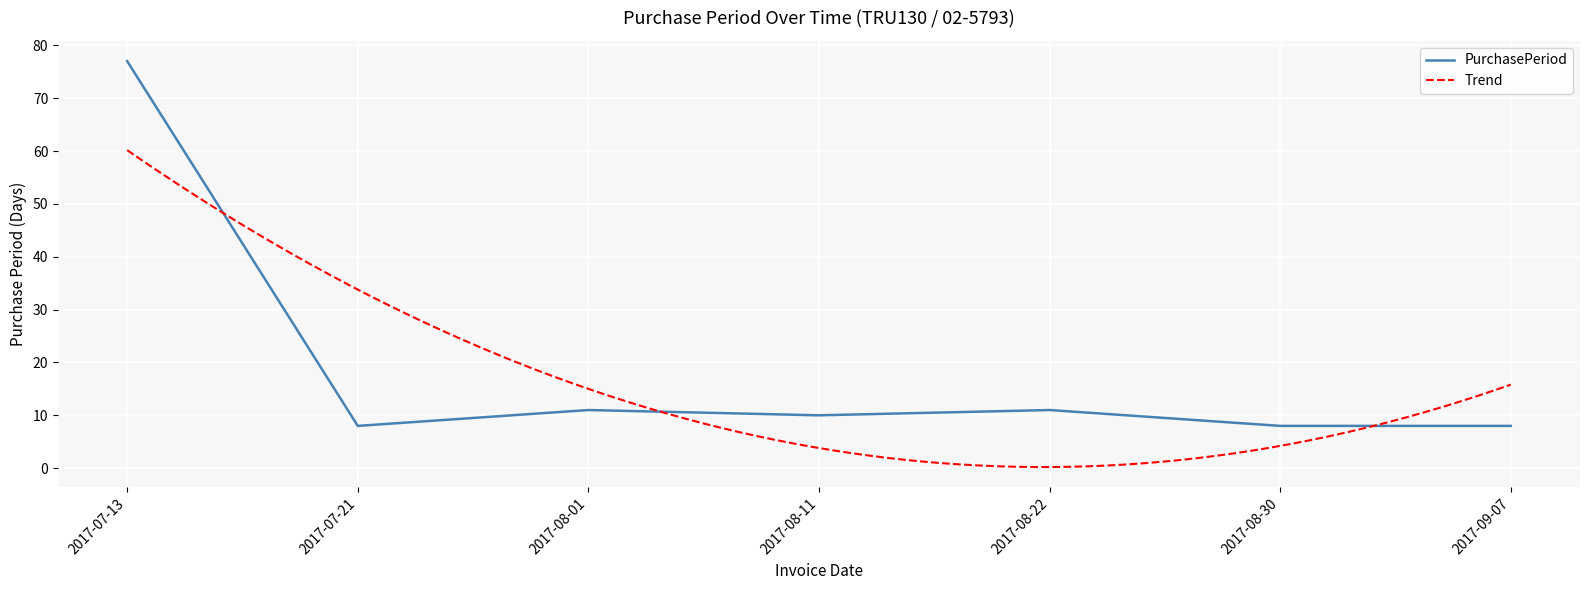

What is the ratio of the value at 2017-07-13 to the value at 2017-08-30?

9.6